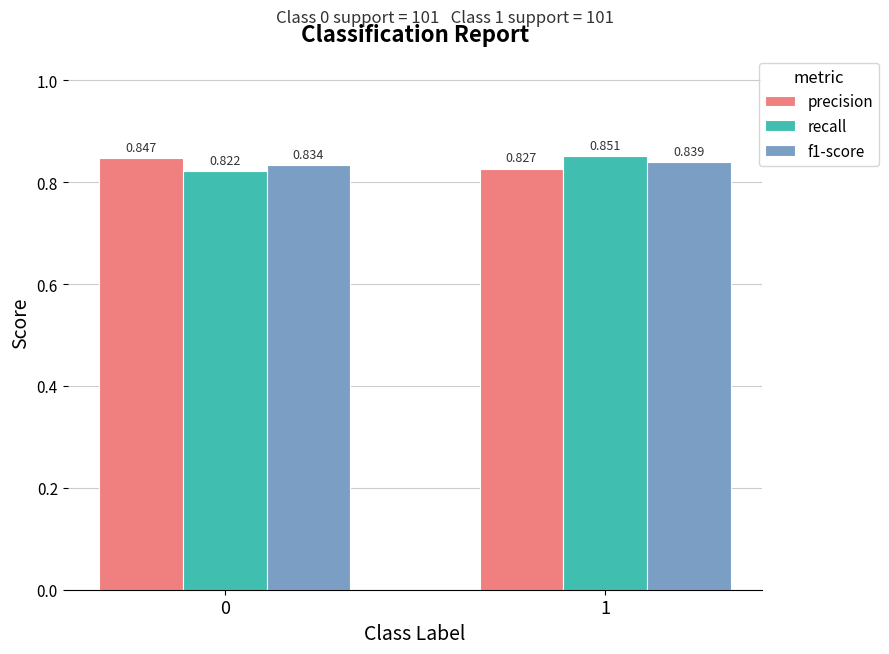

Which series has the largest range (max minus min)?

recall